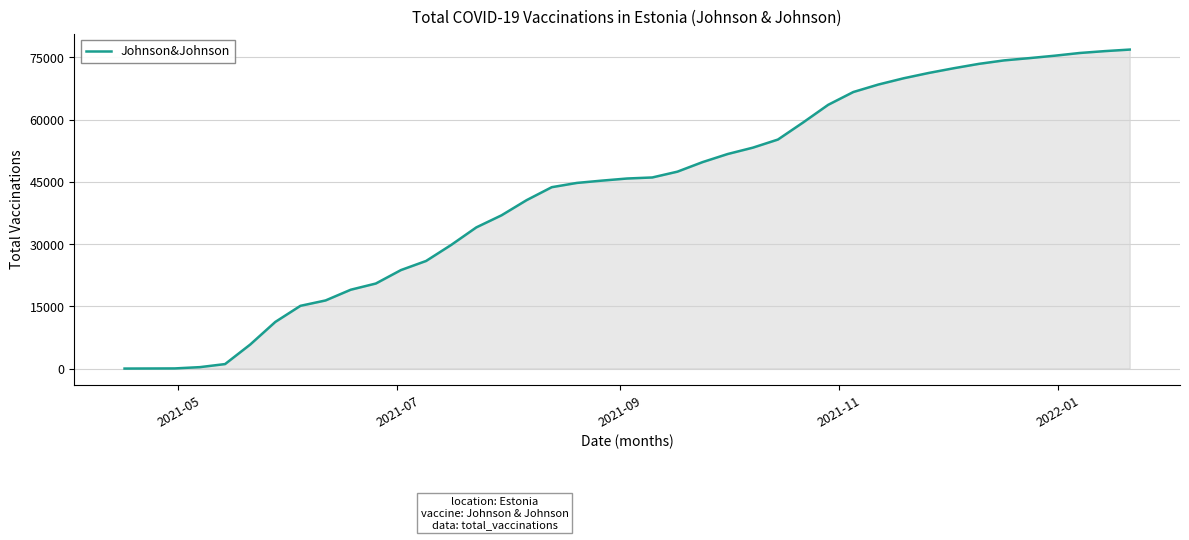

What is the greatest value displayed?

76867